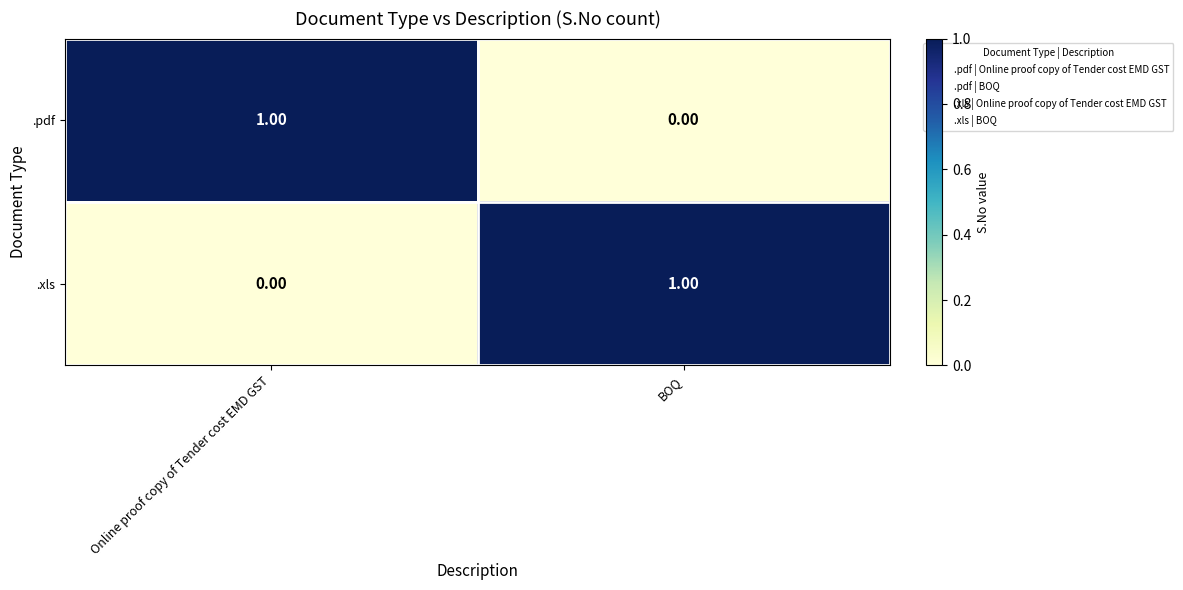

At how many categories does at least one series exceed 0?

2